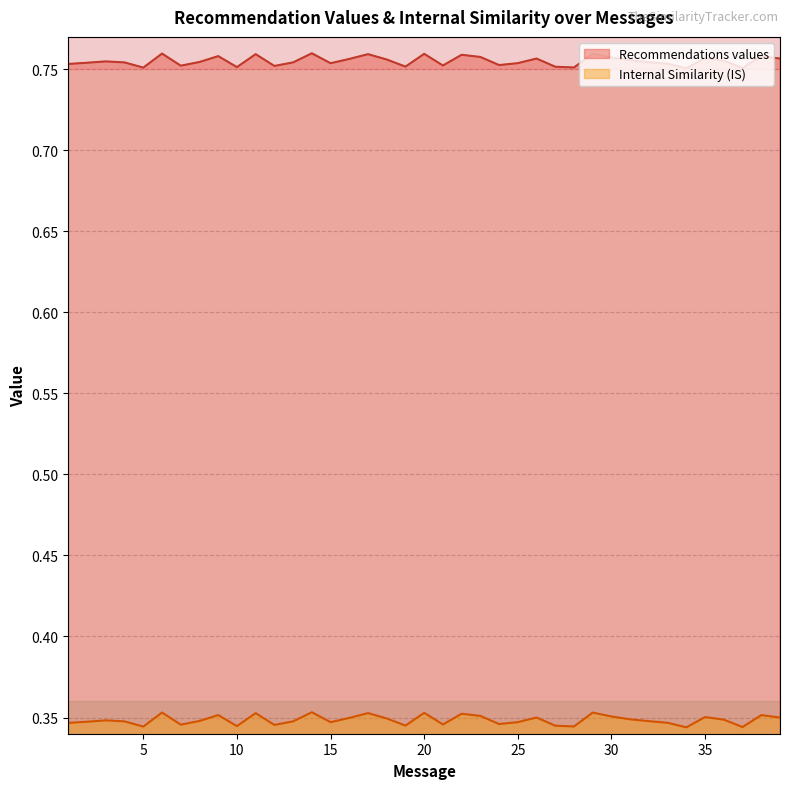

What are all the series names shown in the legend?

Recommendations values, Internal Similarity (IS)